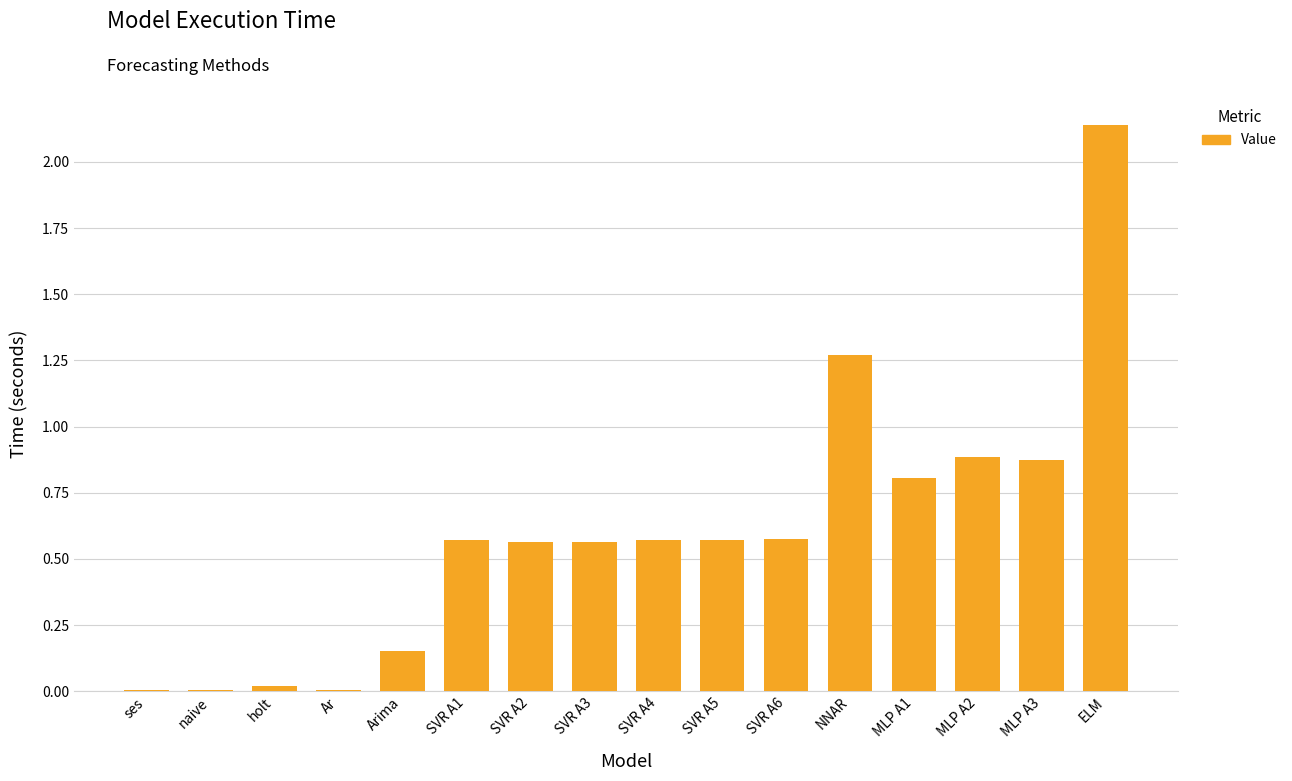

What is the sum of all values?

9.6